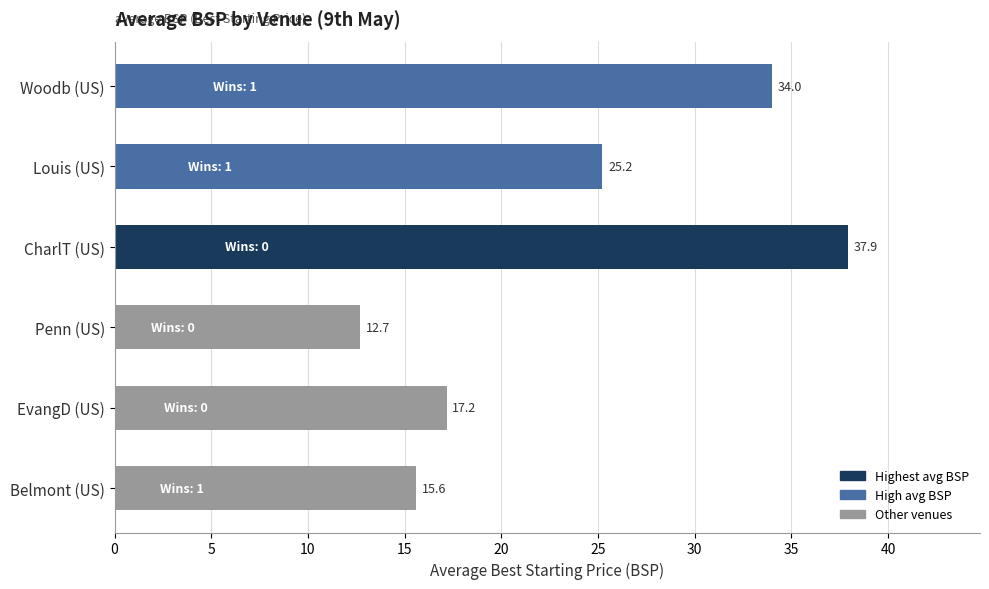

List the labels in order of value, smallest first.

Penn (US), Belmont (US), EvangD (US), Louis (US), Woodb (US), CharlT (US)